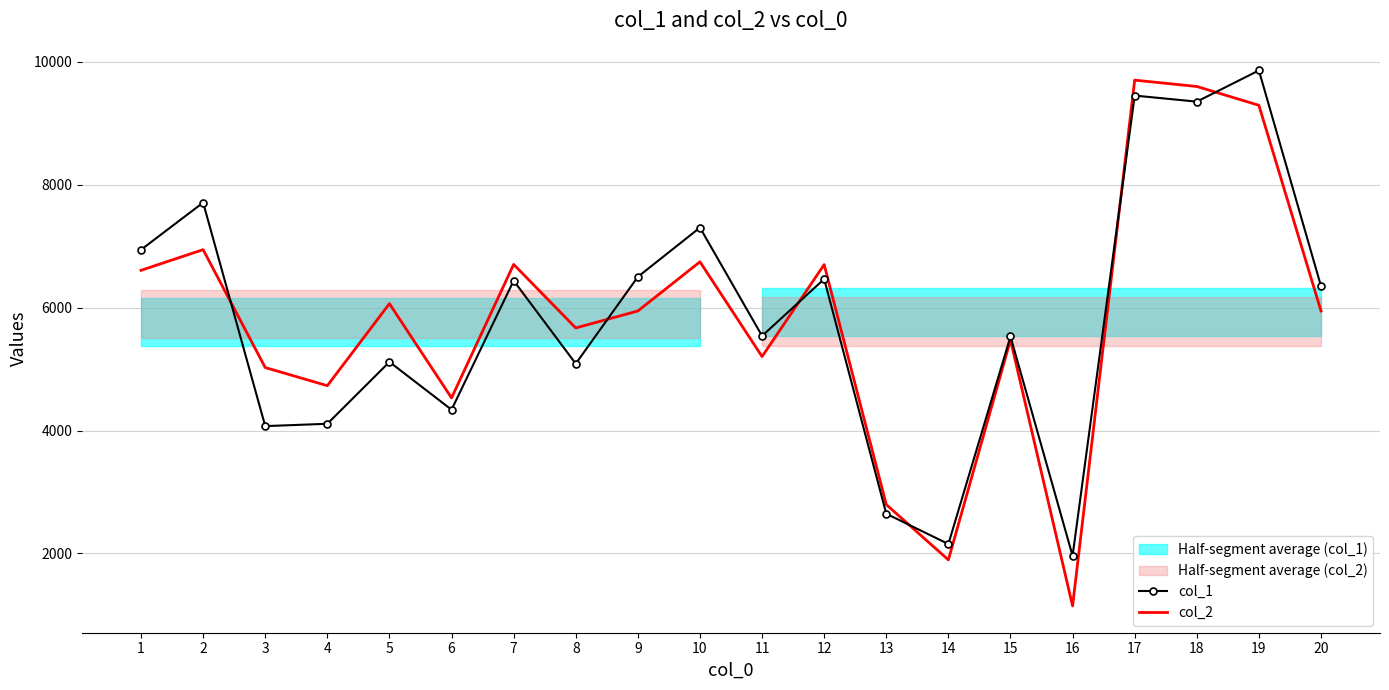

After their last crossing, which series has the higher values: col_1 or col_2?

col_1